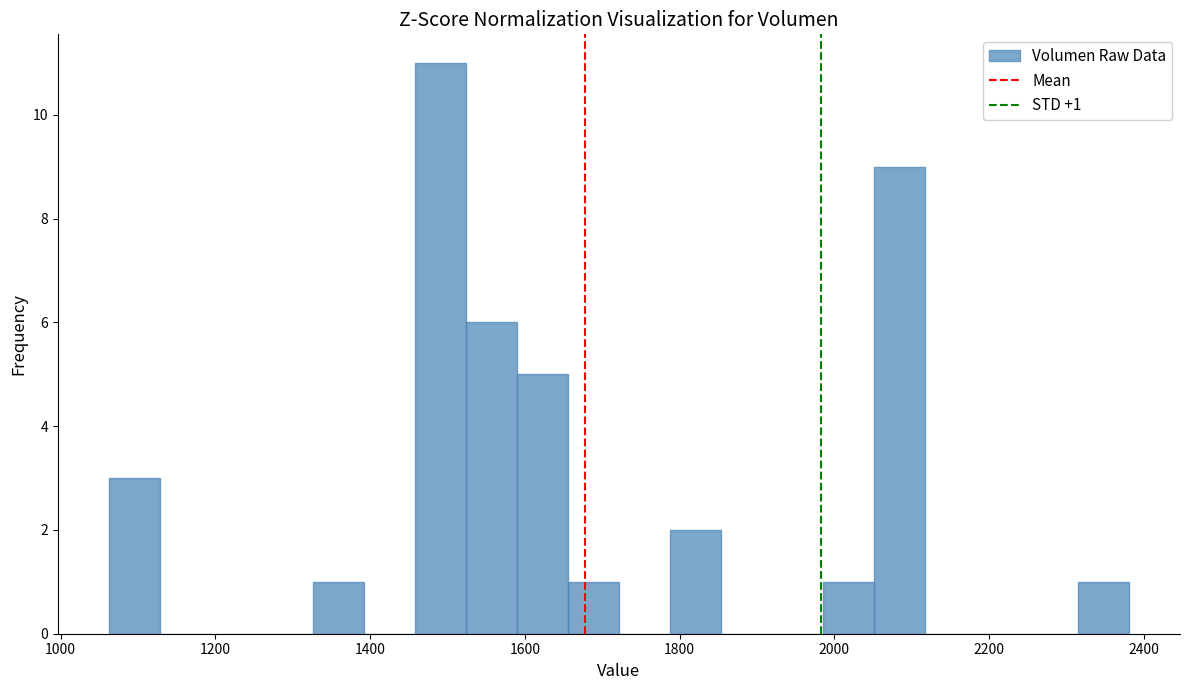

Read against the x-axis, roughly where is the centre of the tallest bar?

1500